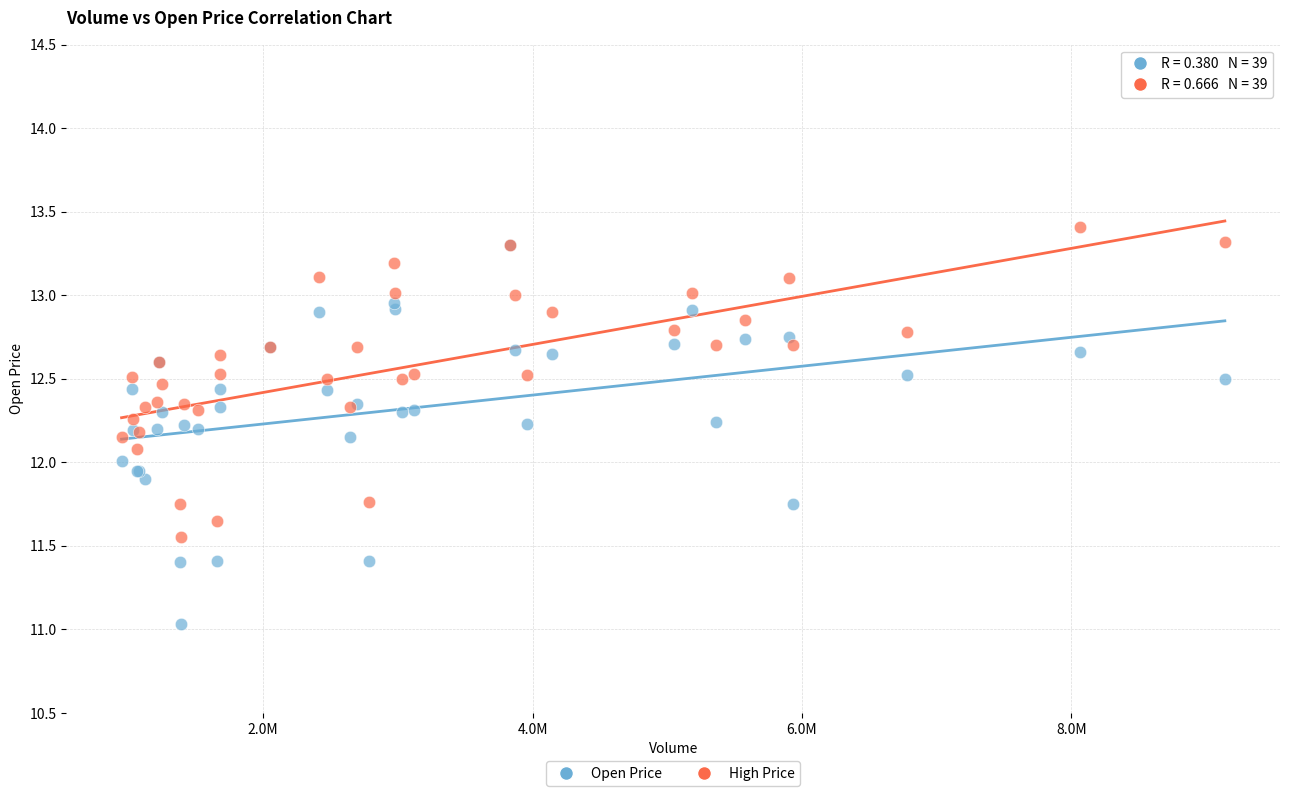

Which series reaches the maximum Y coordinate?

High Price